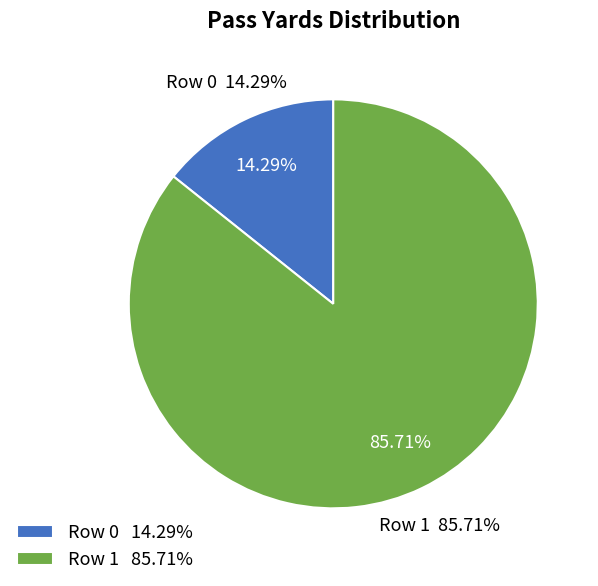

True or false: Row 0 accounts for 14% of the total.

True